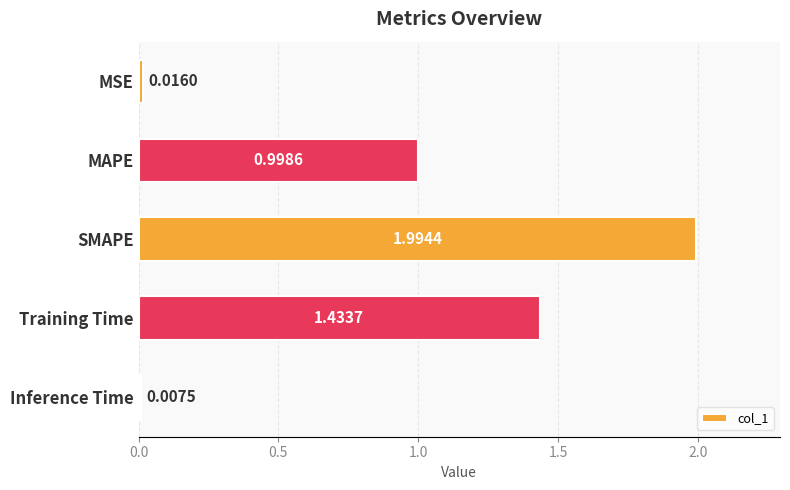

What is the difference between the maximum and minimum values?

2.0